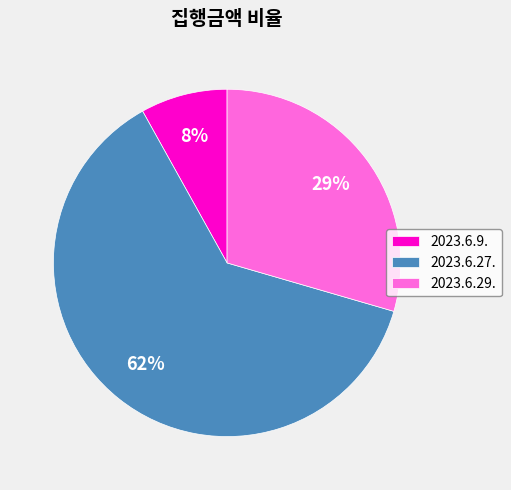

How many slices are in this pie chart?

3